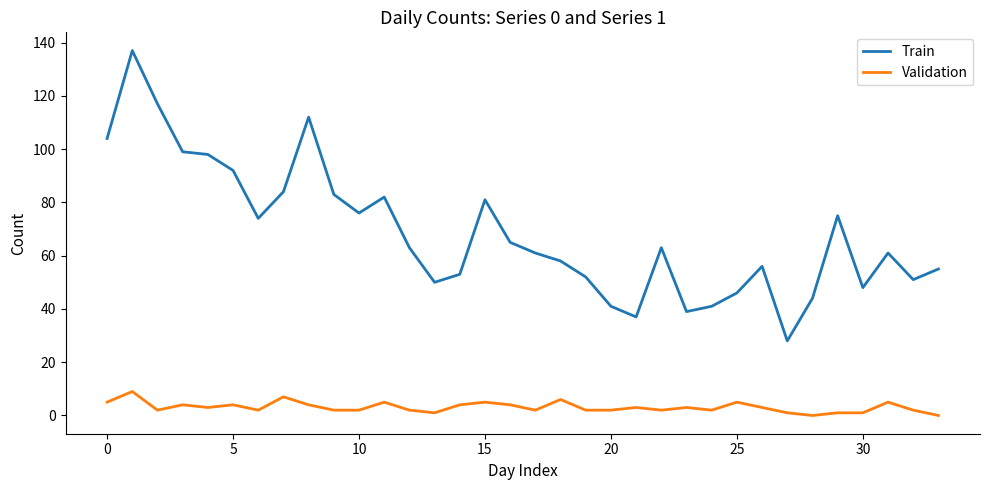

What is the highest value of the Train series?

137